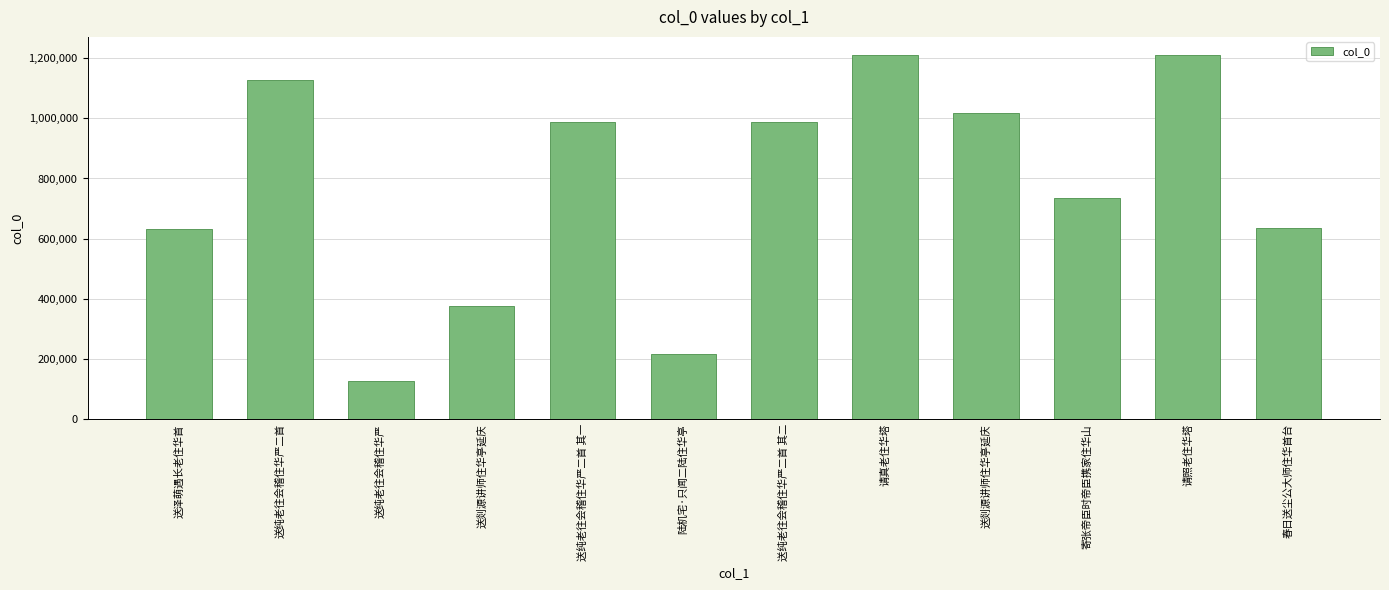

Reading left to right, list all the values displayed in this chart.

630705	1126276	127105	376719	988794	217873	988793	1209794	1017392	733886	1209764	635239